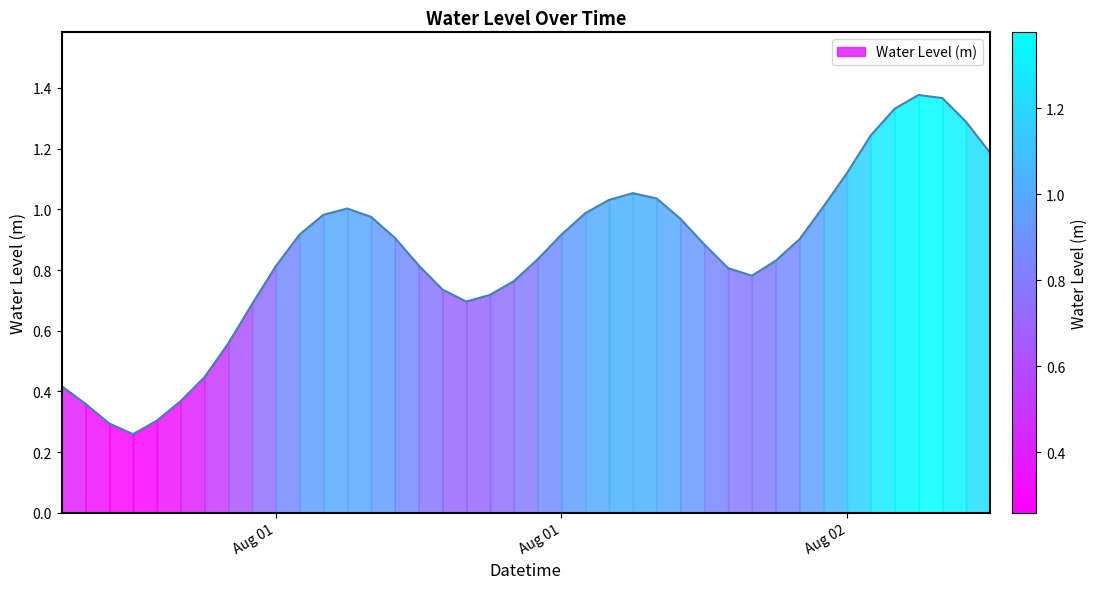

How many interior local valleys (lower than both neighbors) does the data have?

3